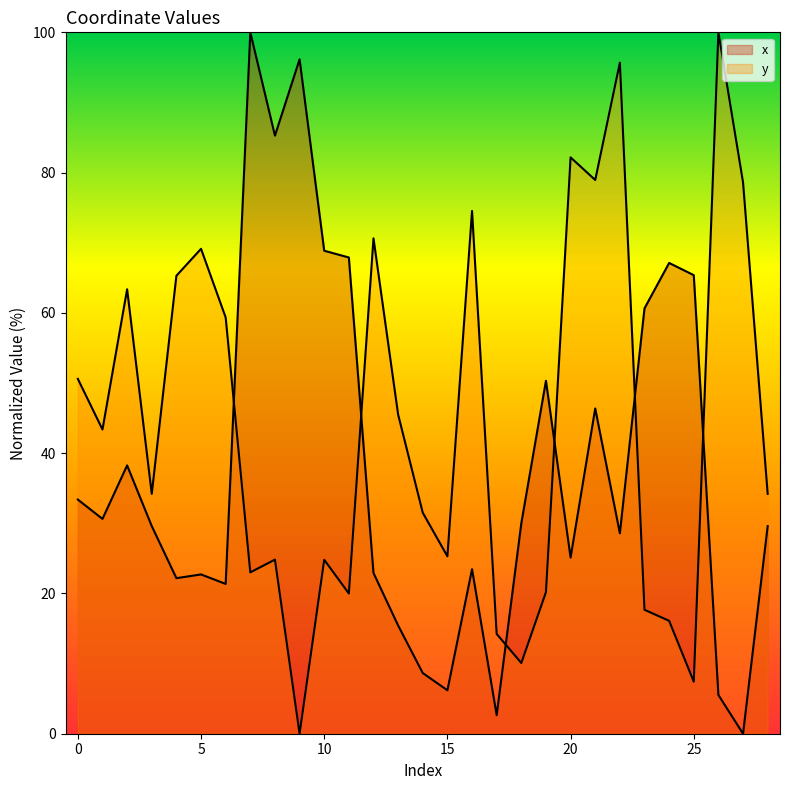

What is the difference between the maximum and minimum values in the y series?

100.0